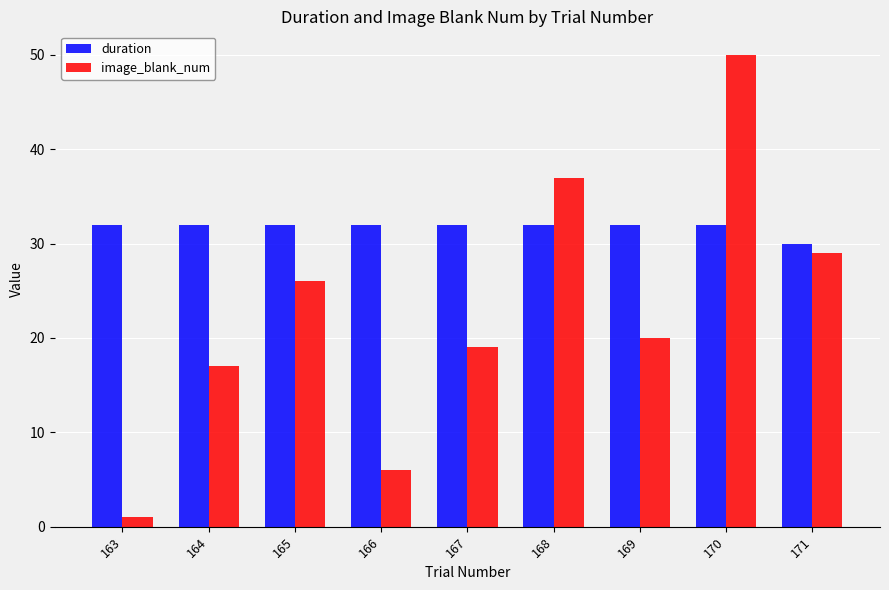

At how many categories does at least one series exceed 20?

9